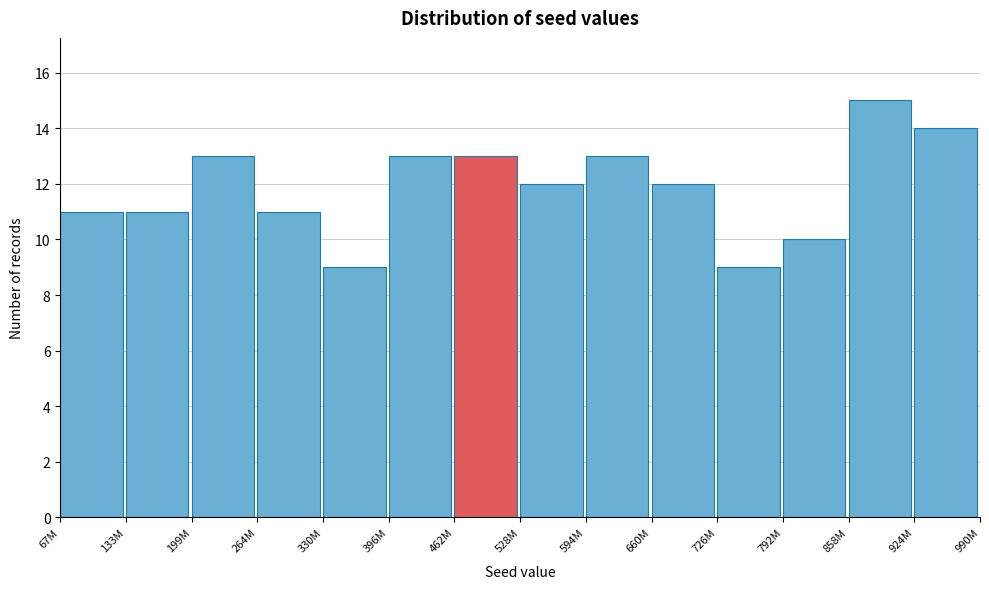

Reading left to right, transcribe all the data shown in this chart.

11	11	13	11	9	13	13	12	13	12	9	10	15	14